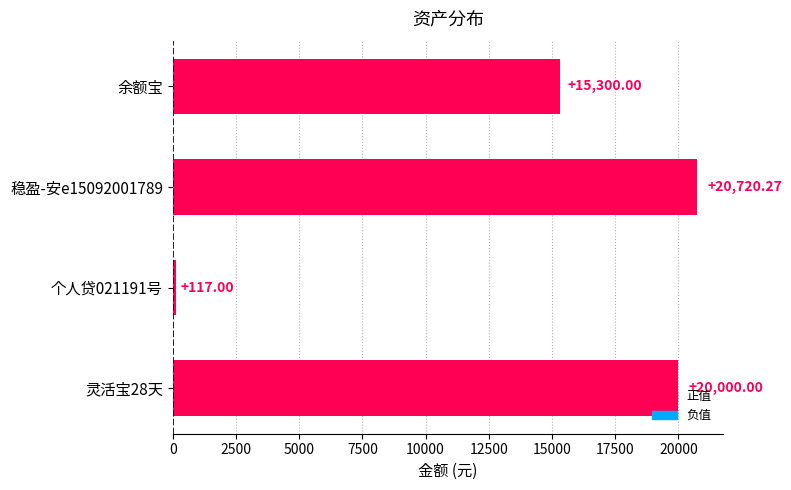

List the labels in order of value, smallest first.

个人贷021191号, 余额宝, 灵活宝28天, 稳盈-安e15092001789